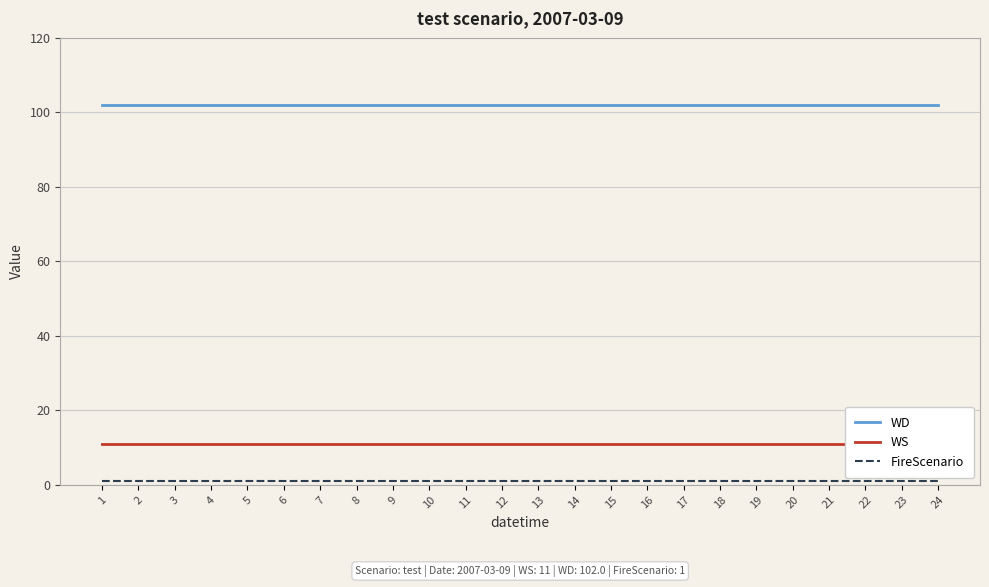

What is the spread (max minus min) of values at 23?

101